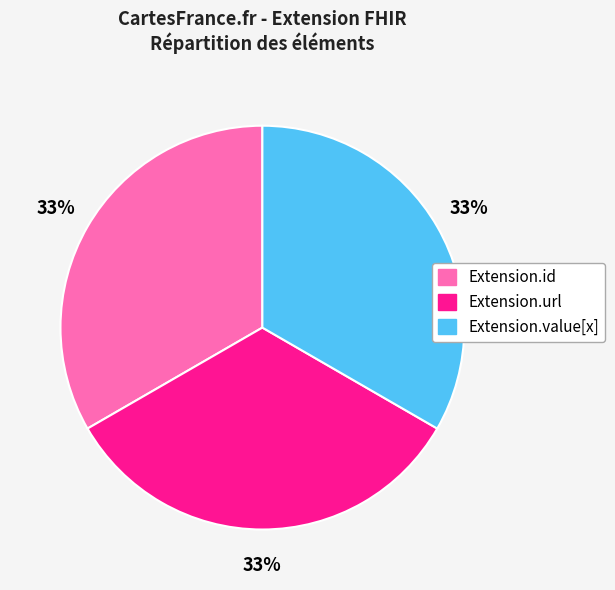

Does any single category account for the majority?

No